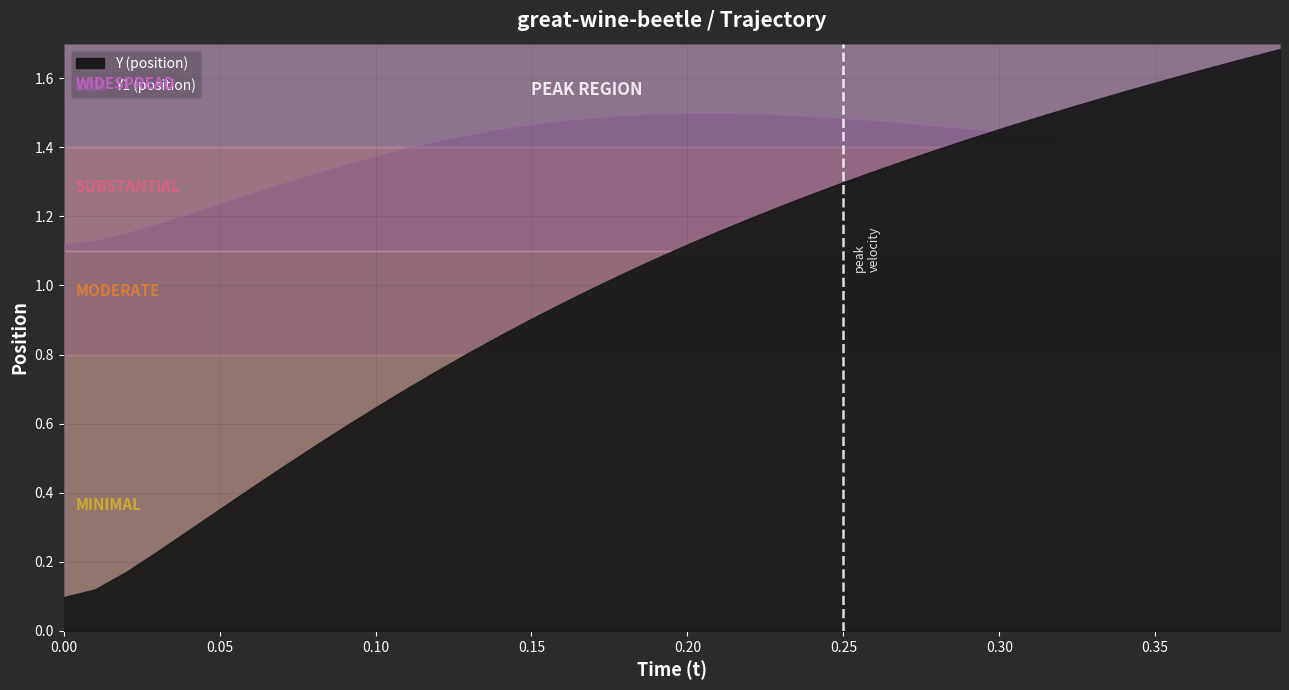

List the series in order of their peak value, highest first.

Y, Y1